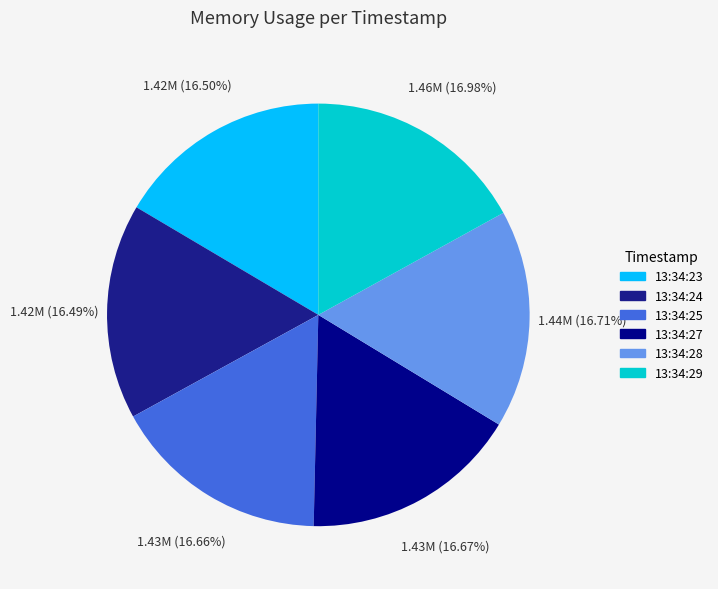

Combined, do 13:34:25 and 13:34:27 account for over 50%?

No